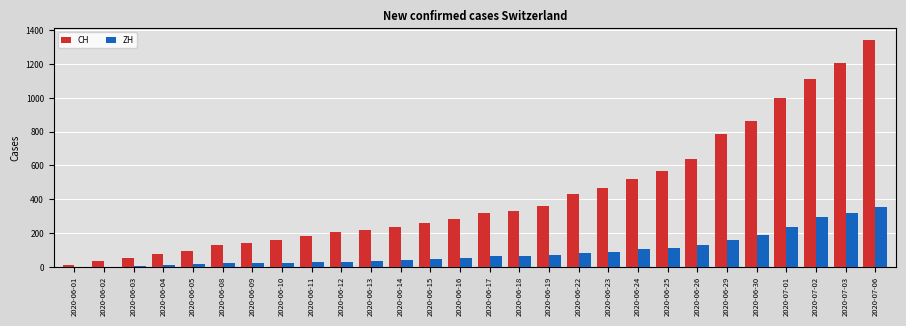

At which label is CH closest to 678?

2020-06-26